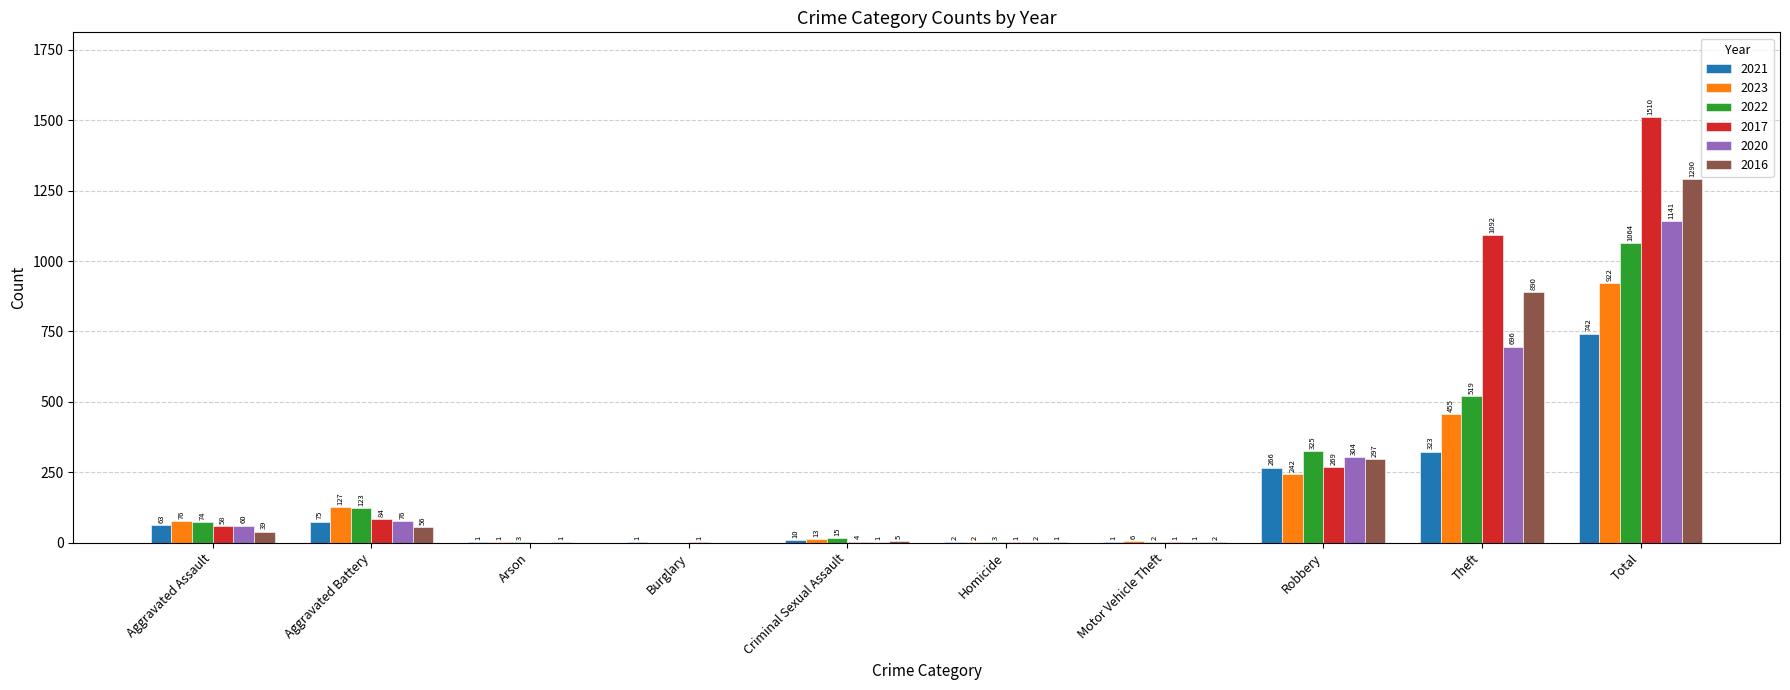

How many groups of bars are there?

10